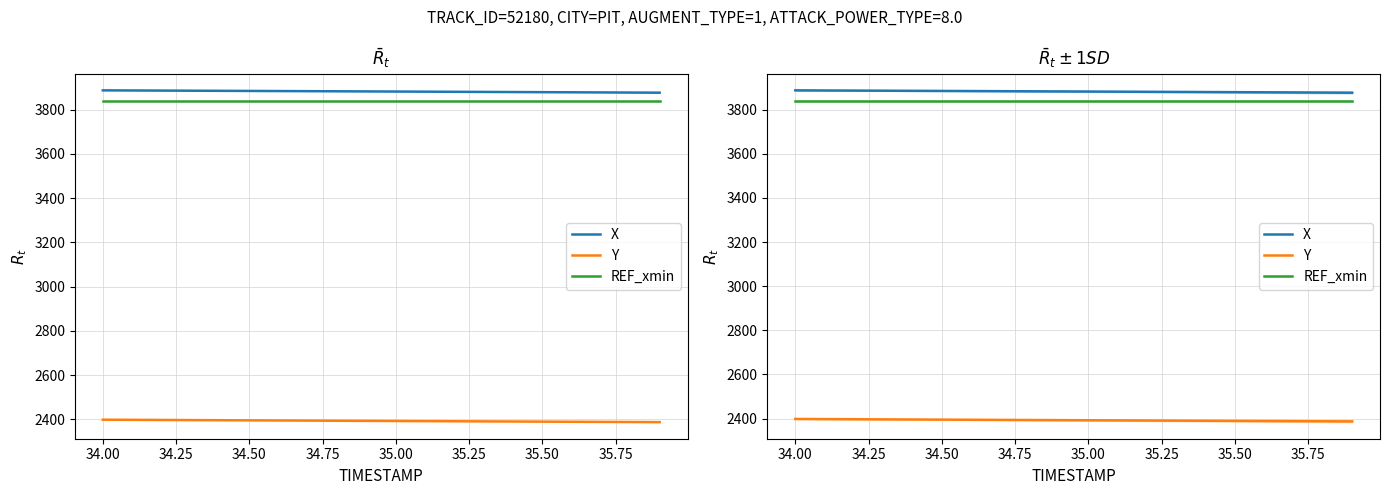

True or false: X and Y cross at least once.

False